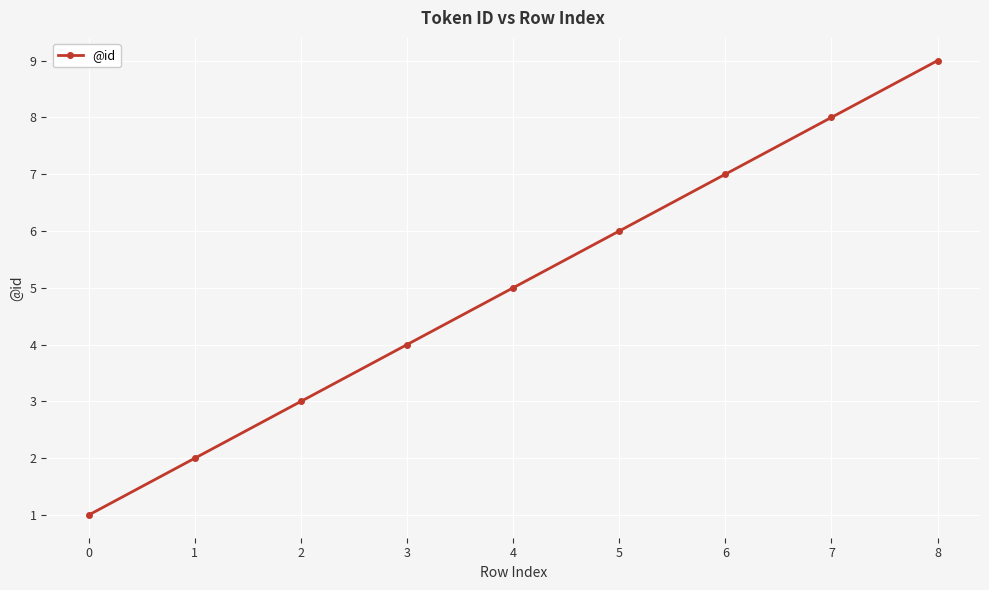

List the labels in order of value, largest first.

8, 7, 6, 5, 4, 3, 2, 1, 0